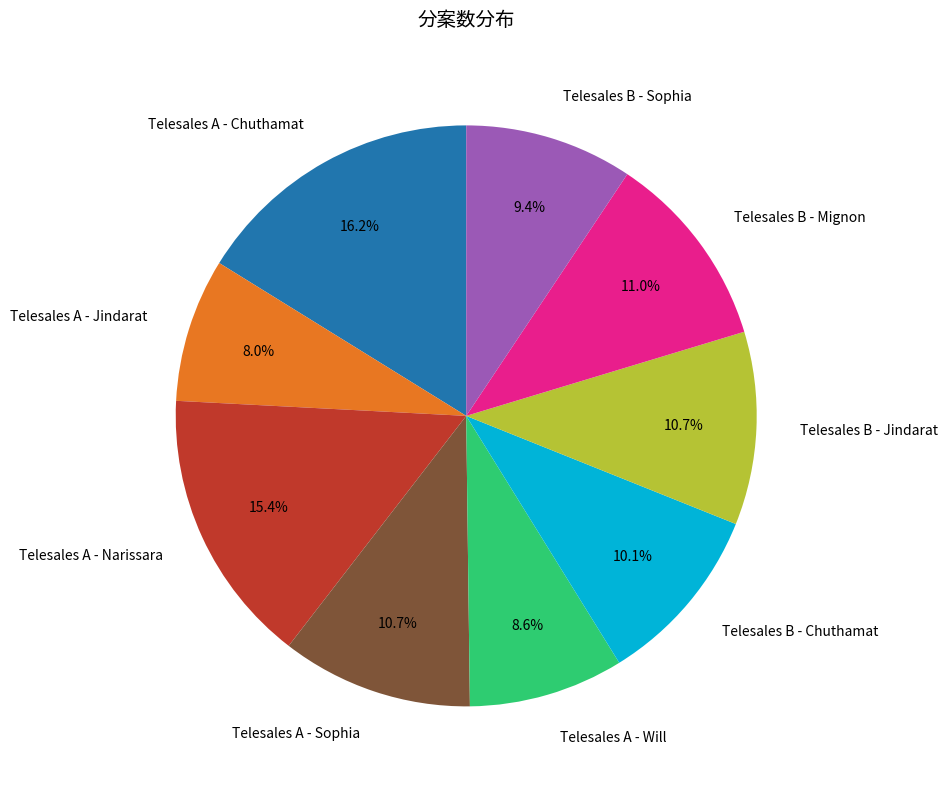

To the nearest percent, what is the difference between the largest and smallest slice percentages?

8%